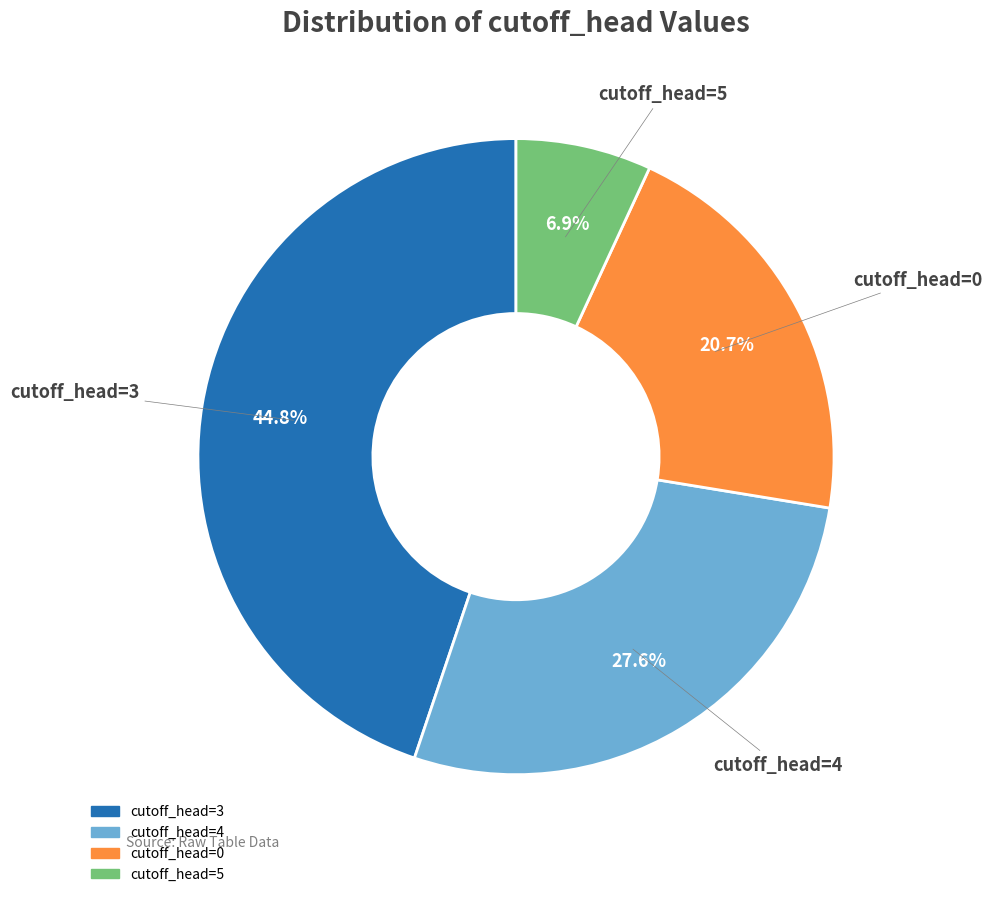

Is there a majority slice in this chart?

No